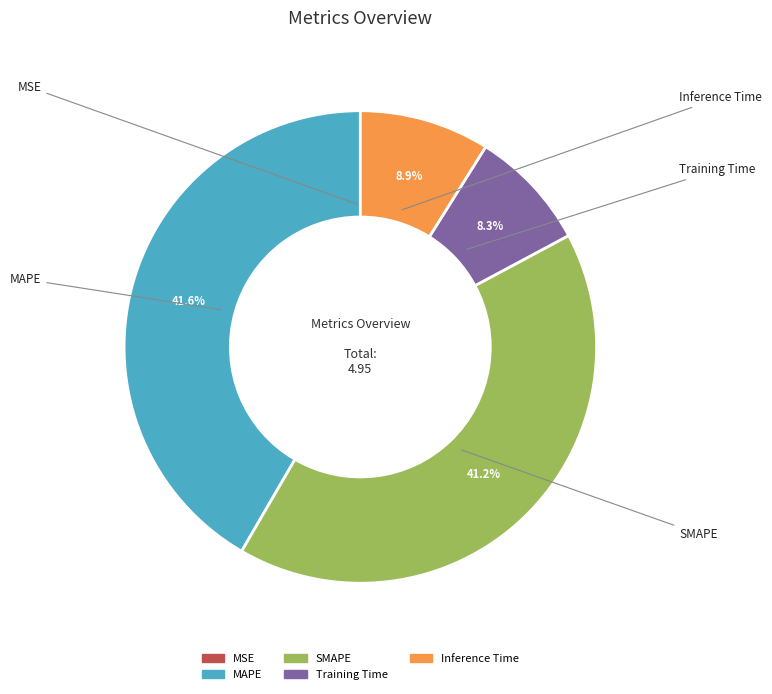

Is there a majority slice in this chart?

No